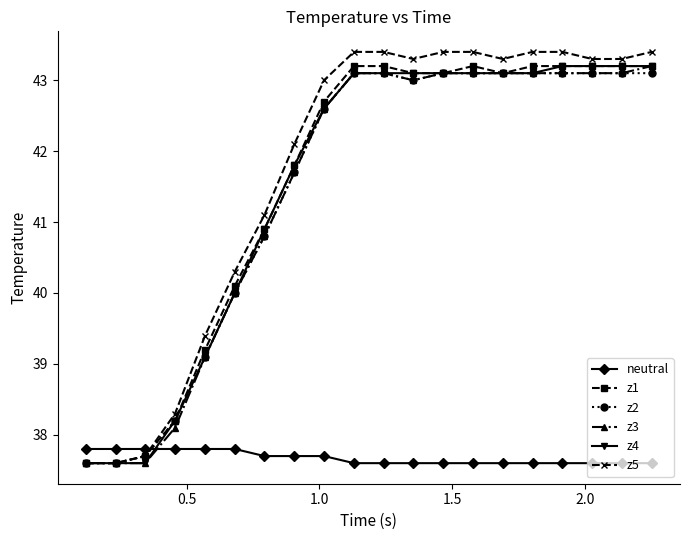

At how many categories does at least one series exceed 41?

14